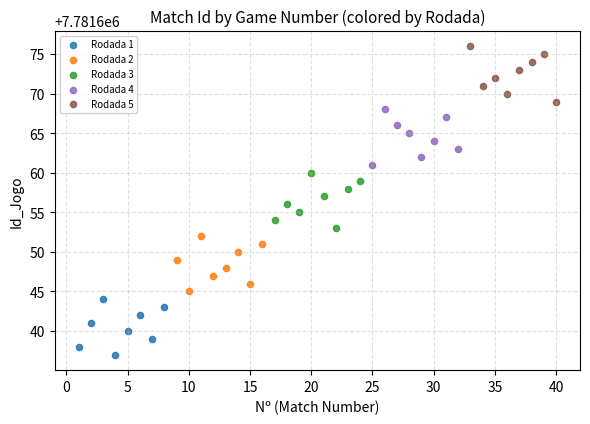

What are all the series names shown in the legend?

Rodada 1, Rodada 2, Rodada 3, Rodada 4, Rodada 5